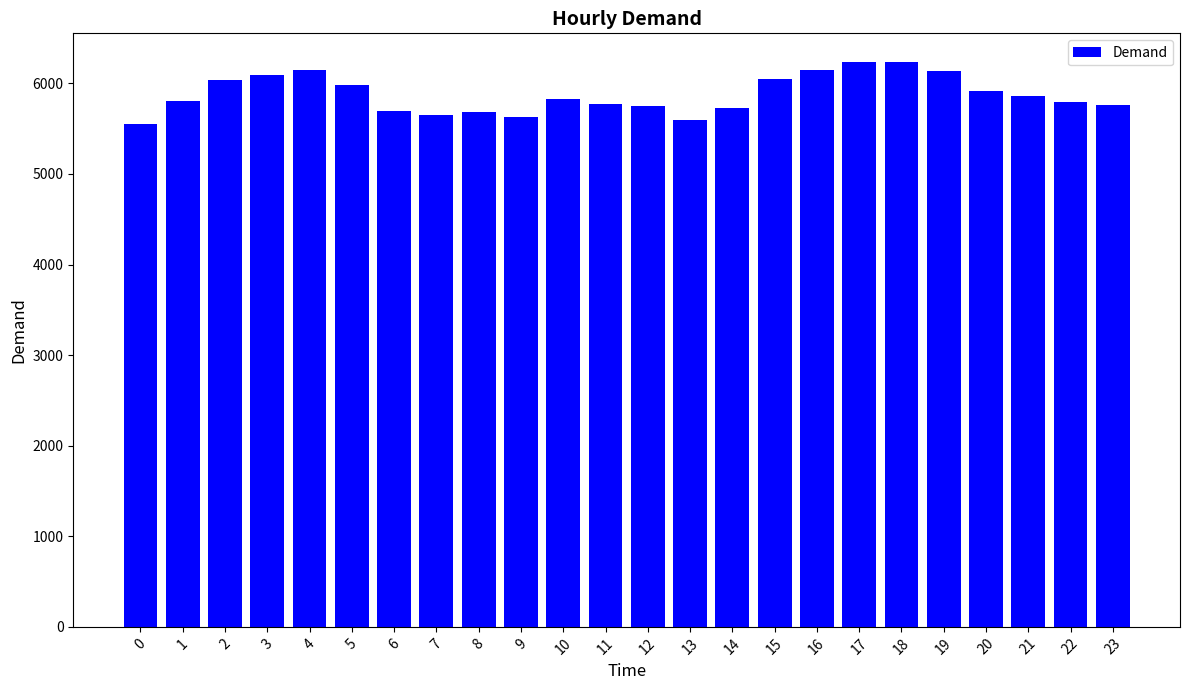

What is the difference between the values at 22 and 17?

446